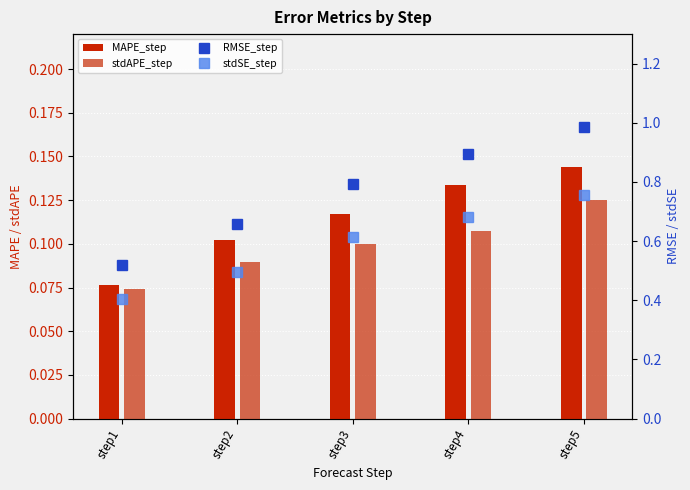

What is the value of the RMSE_step bar at the 3rd from the left?

0.8